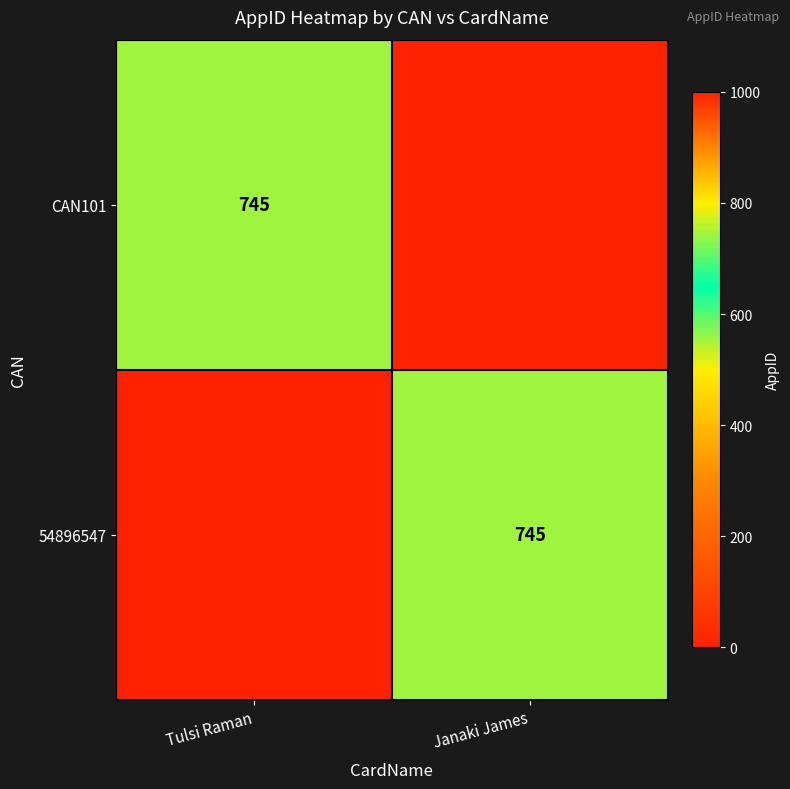

The 54896547 series shows 1105 at Janaki James. True or false?

False